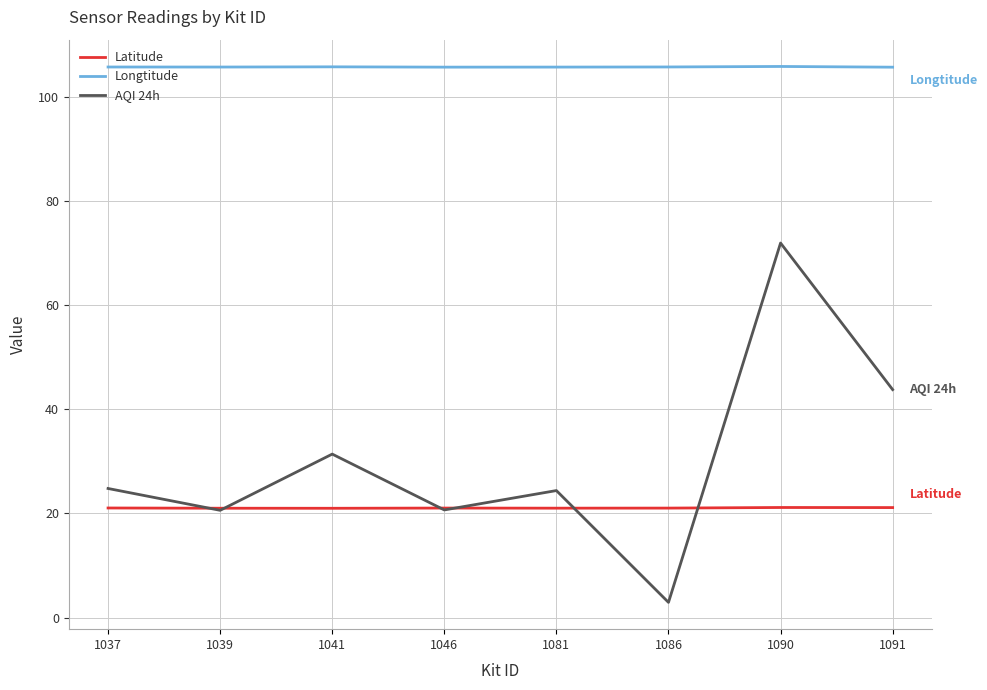

Which series changed the most between 1039 and 1086?

AQI 24h